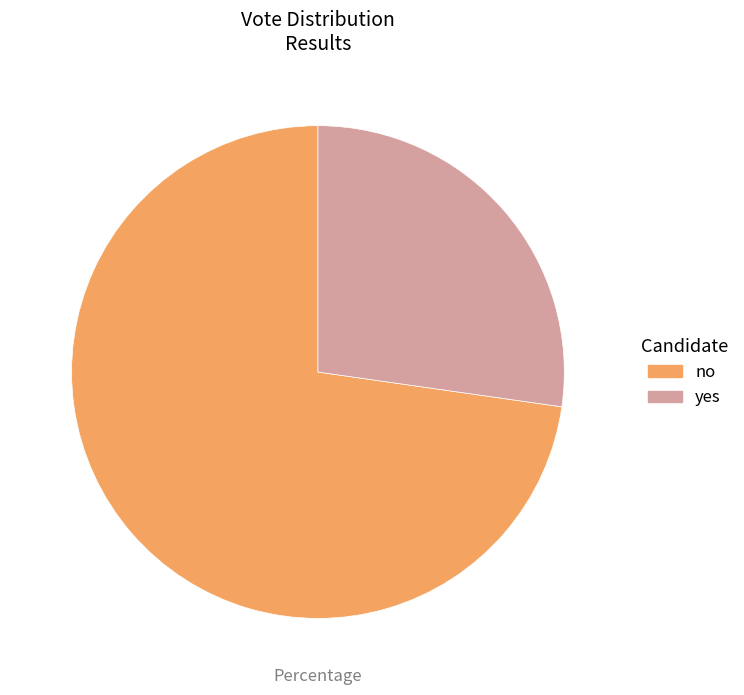

What is the majority slice?

no